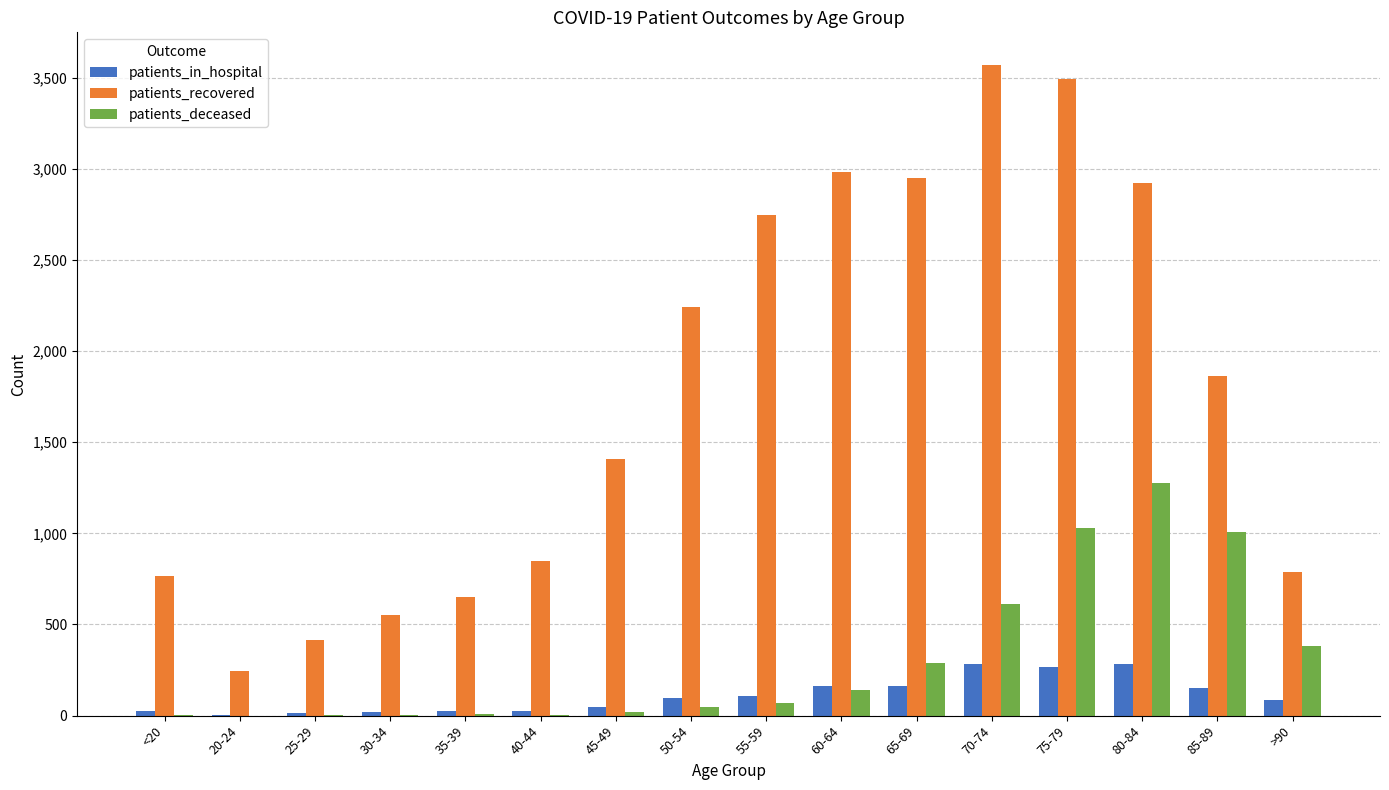

Which series changed the most between <20 and 20-24?

patients_recovered